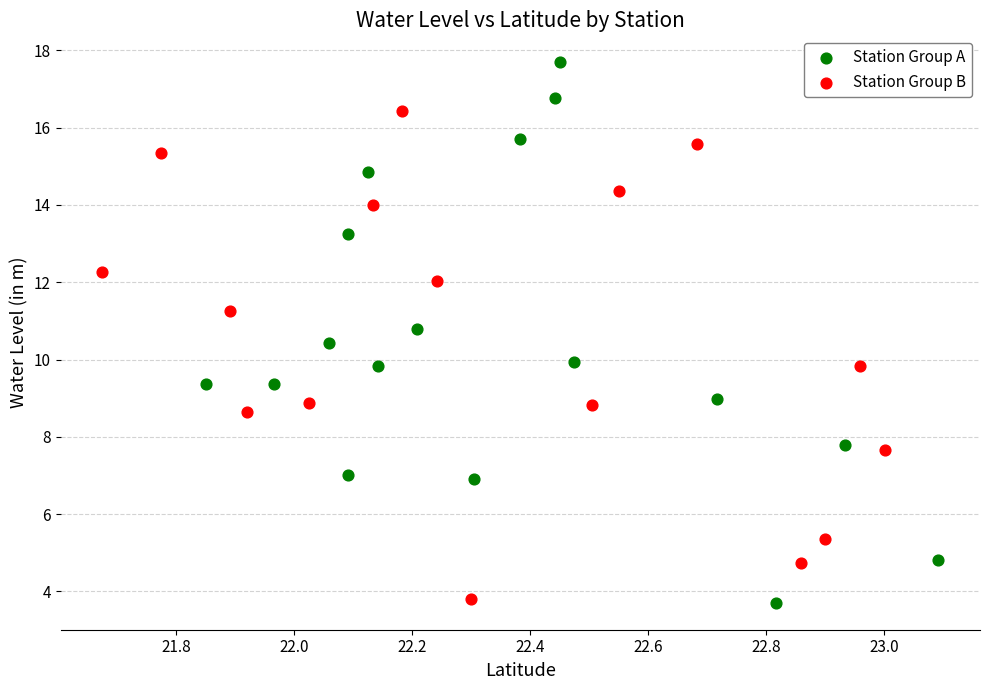

Which series has the largest Y range (max minus min)?

Station Group A